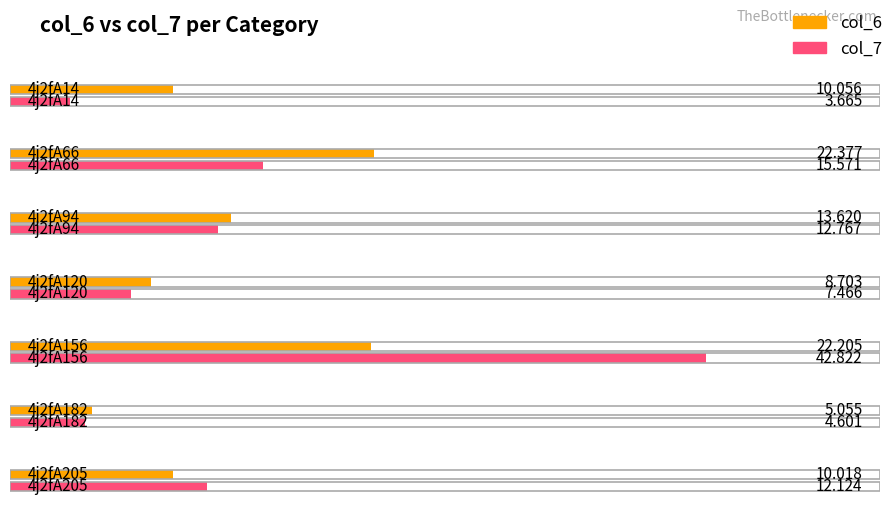

Is the value of col_6 at 4j2fA14 greater than the value of col_7 at 4j2fA120?

Yes